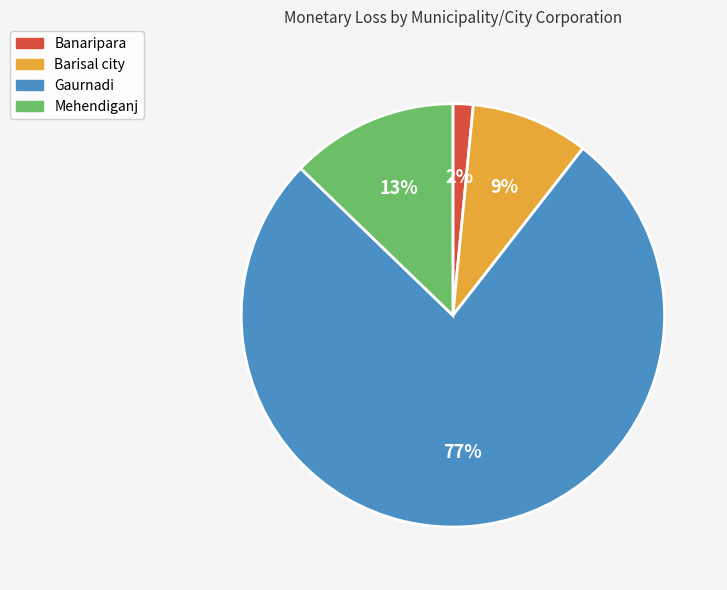

Rank the categories by value from lowest to highest.

Banaripara, Barisal city, Mehendiganj, Gaurnadi